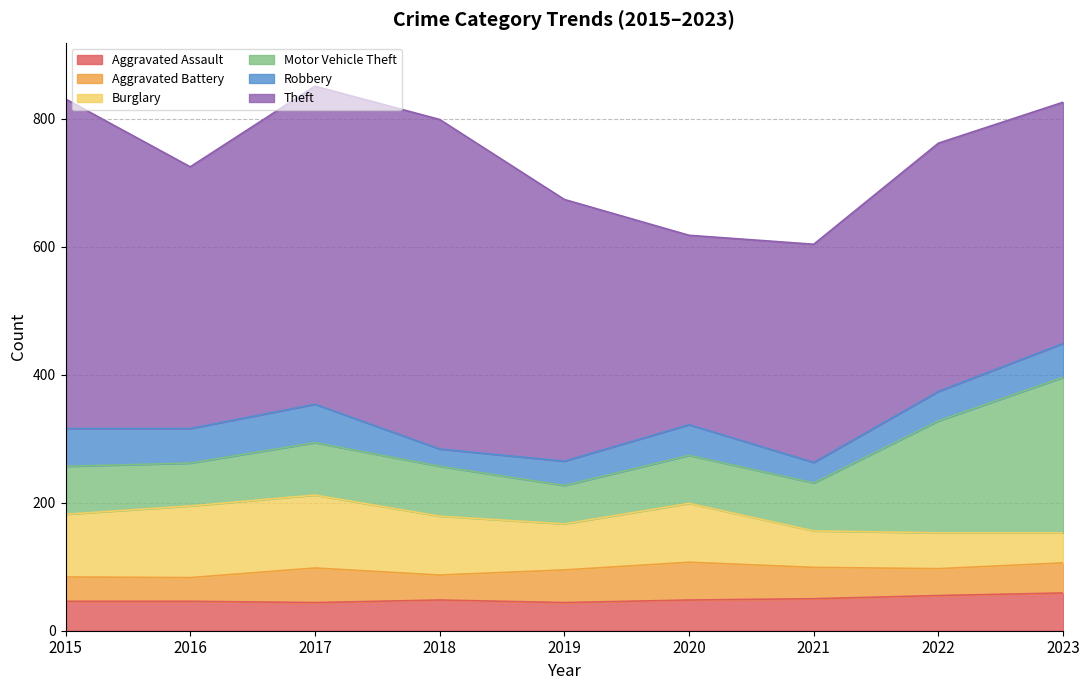

True or false: Aggravated Assault and Motor Vehicle Theft intersect in this chart.

False